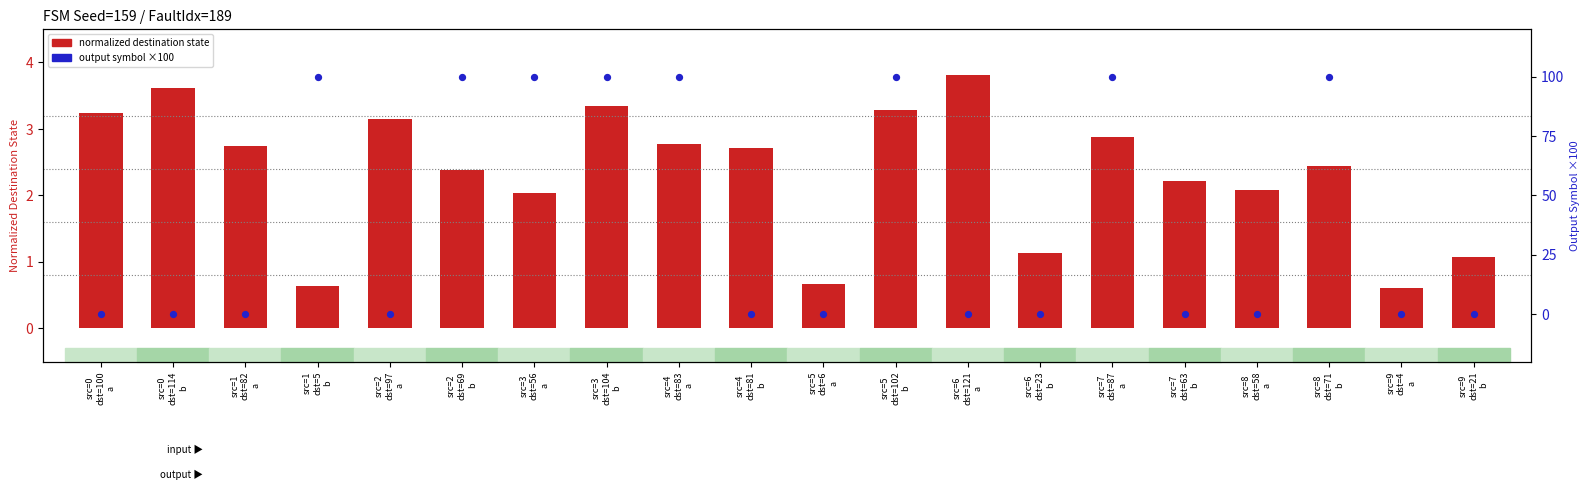

What are all the series names shown in the legend?

normalized destination state, output symbol ×100